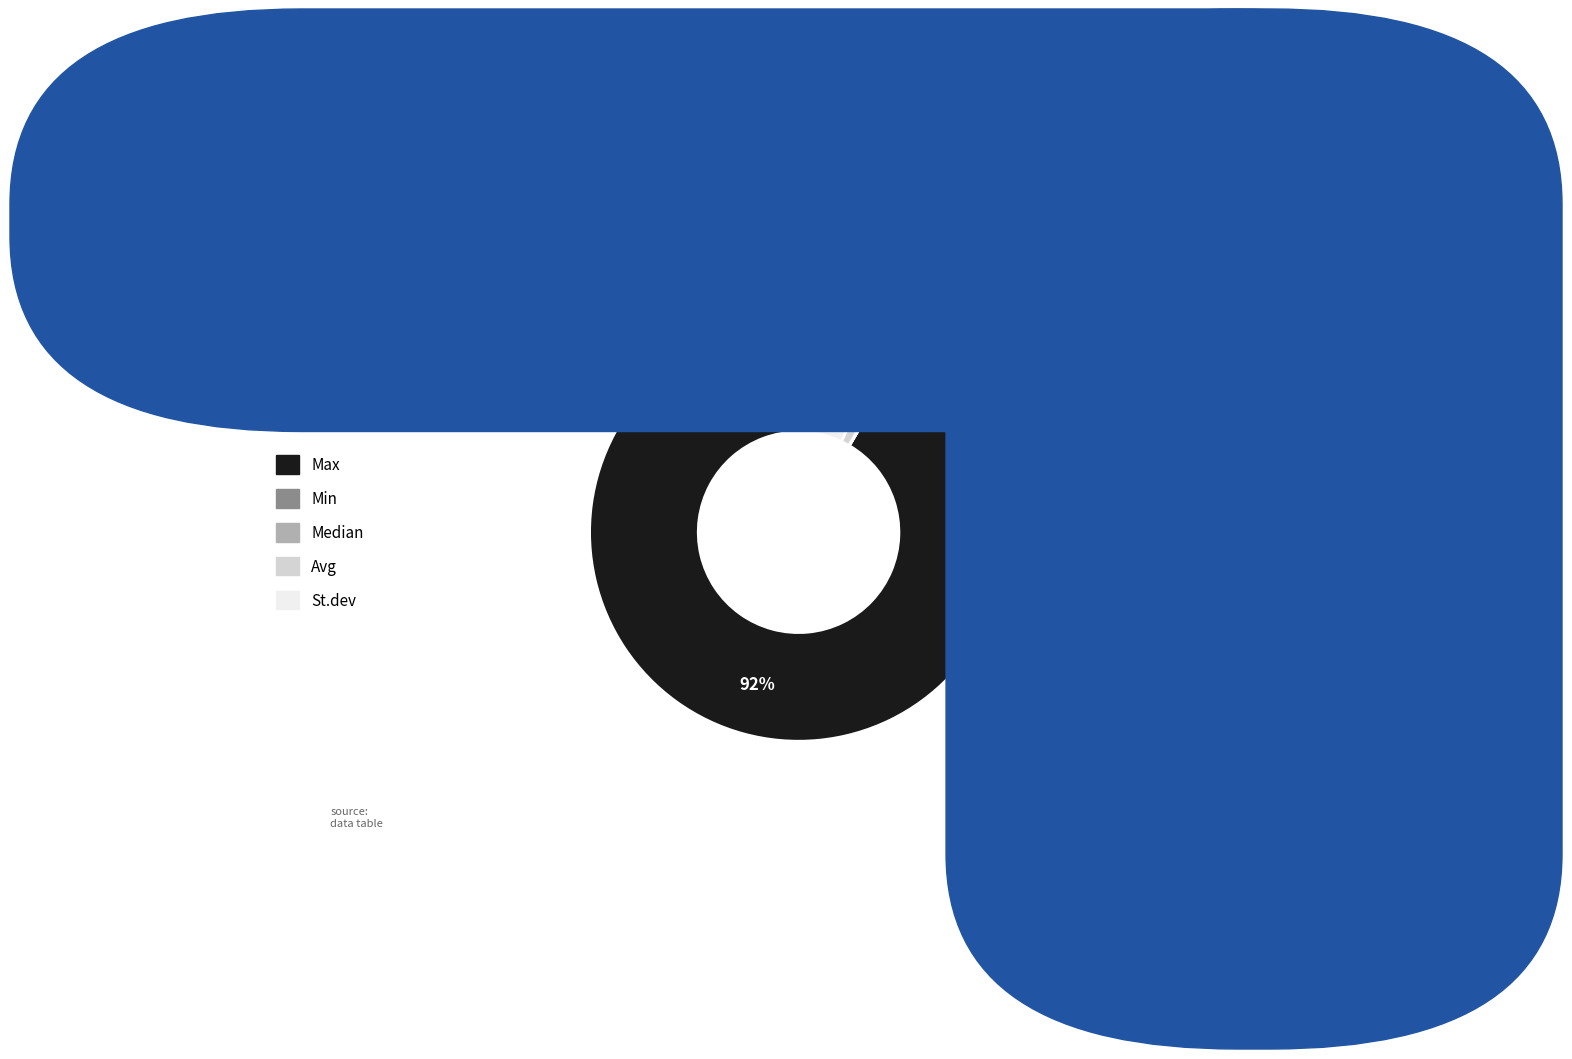

True or false: St.dev accounts for 7% of the total.

True